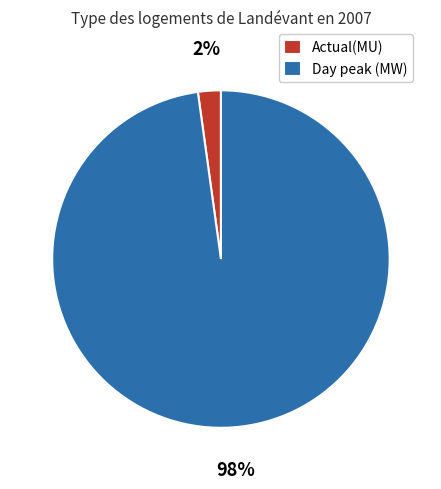

To the nearest percent, what is the combined percentage of Actual(MU) and Day peak (MW)?

100%